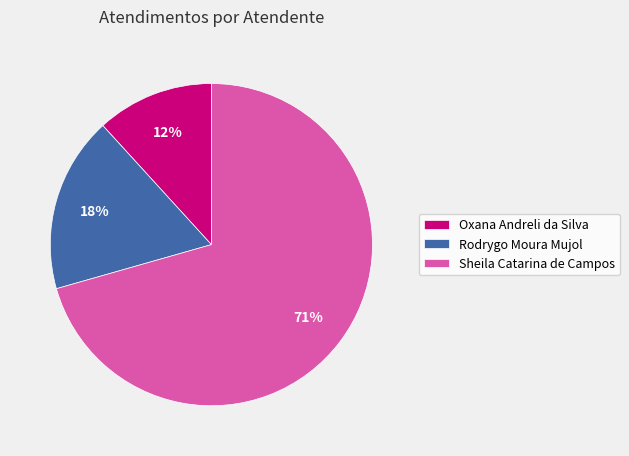

Rank the categories by value from highest to lowest.

Sheila Catarina de Campos, Rodrygo Moura Mujol, Oxana Andreli da Silva